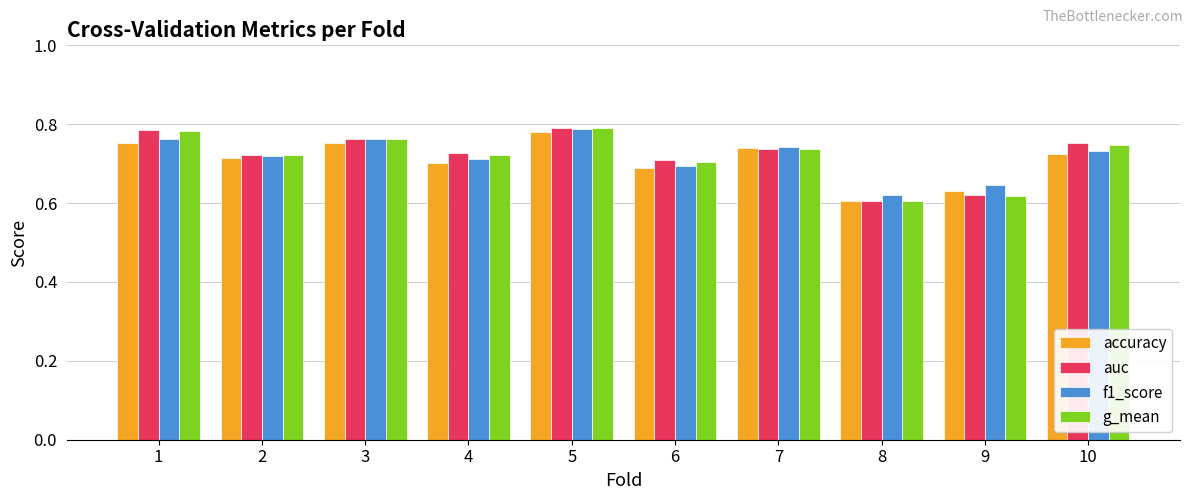

What is the sum of all f1_score values?

7.2